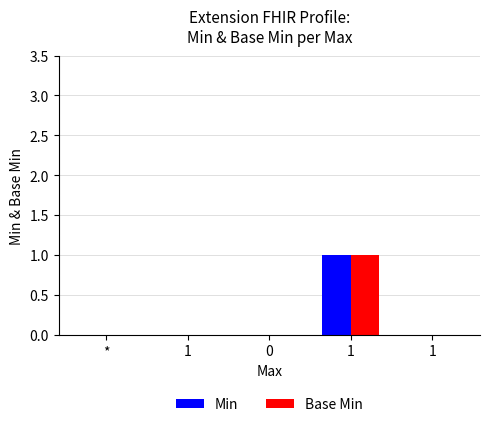

What are all the series names shown in the legend?

Min, Base Min